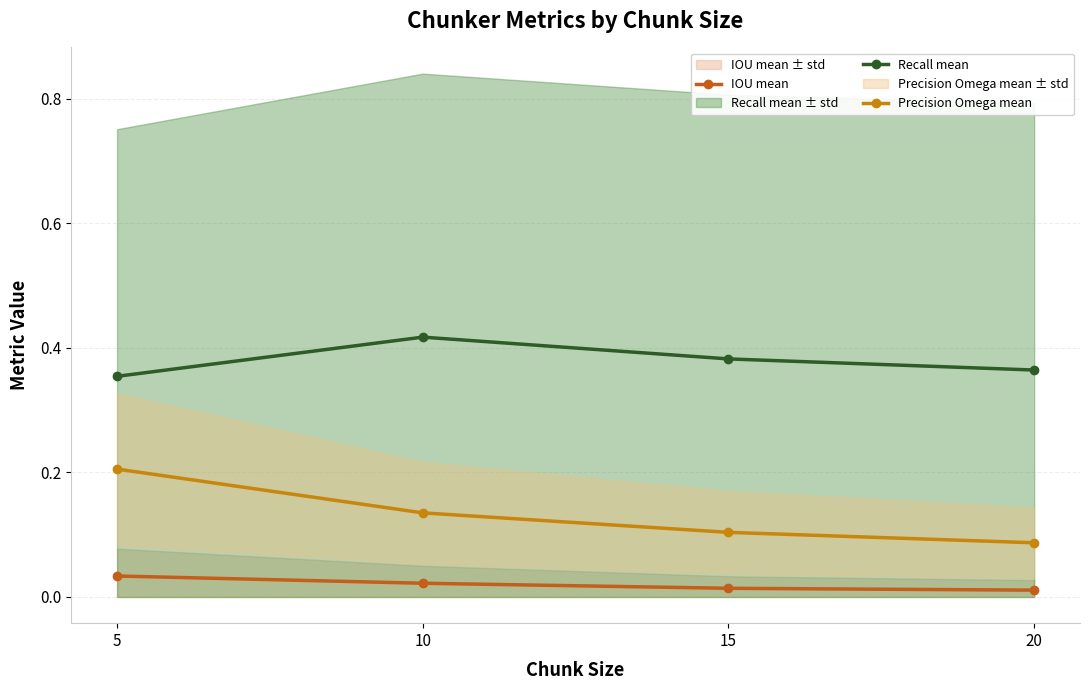

What is the value of the Recall mean point at the 3rd from the left?

0.4